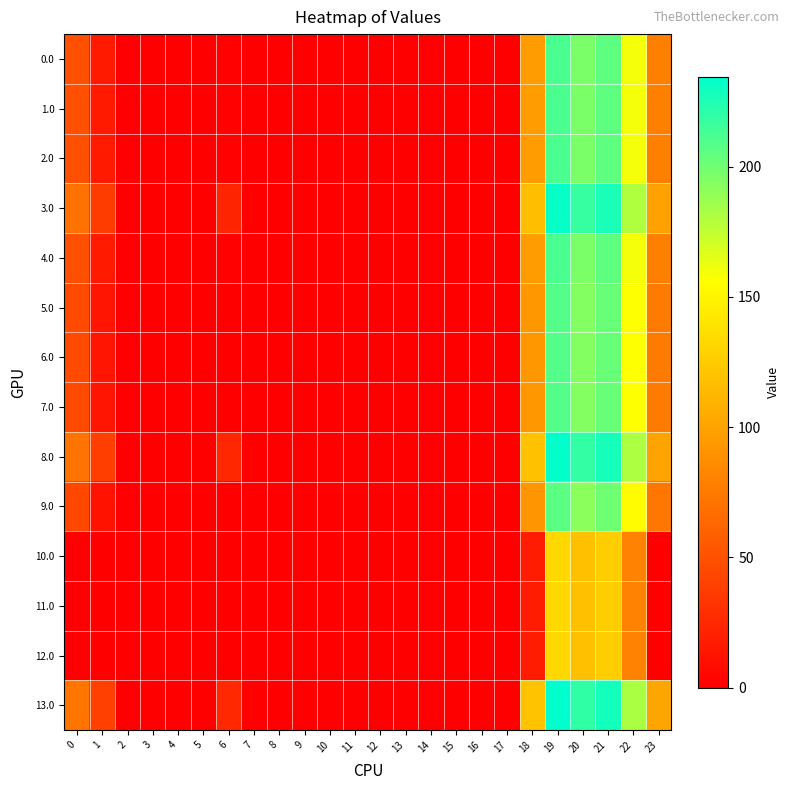

Reading left to right, transcribe all the data shown in this chart.

0.0: 0=49.0	1=16.5	2=0.0	3=0.0	4=0.0	5=0.0	6=2.0	7=0.0	8=0.0	9=0.0	10=0.0	11=0.0	12=0.0	13=0.0	14=0.0	15=0.0	16=0.0	17=0.0	18=96.6	19=211.5	20=196.9	21=205.4	22=159.3	23=78.3
1.0: 0=49.0	1=16.5	2=0.0	3=0.0	4=0.0	5=0.0	6=2.0	7=0.0	8=0.0	9=0.0	10=0.0	11=0.0	12=0.0	13=0.0	14=0.0	15=0.0	16=0.0	17=0.0	18=96.6	19=211.5	20=196.9	21=205.4	22=159.3	23=78.3
2.0: 0=49.0	1=16.5	2=0.0	3=0.0	4=0.0	5=0.0	6=2.0	7=0.0	8=0.0	9=0.0	10=0.0	11=0.0	12=0.0	13=0.0	14=0.0	15=0.0	16=0.0	17=0.0	18=96.6	19=211.5	20=196.9	21=205.4	22=159.3	23=78.3
3.0: 0=70.0	1=37.5	2=0.0	3=0.0	4=0.0	5=0.0	6=23.0	7=0.0	8=0.0	9=0.0	10=0.0	11=0.0	12=0.0	13=0.0	14=0.0	15=0.0	16=0.0	17=0.0	18=117.6	19=232.5	20=217.9	21=226.4	22=180.3	23=99.3
4.0: 0=49.0	1=16.5	2=0.0	3=0.0	4=0.0	5=0.0	6=2.0	7=0.0	8=0.0	9=0.0	10=0.0	11=0.0	12=0.0	13=0.0	14=0.0	15=0.0	16=0.0	17=0.0	18=96.6	19=211.5	20=196.9	21=205.4	22=159.3	23=78.3
5.0: 0=46.0	1=13.5	2=0.0	3=0.0	4=0.0	5=0.0	6=0.0	7=0.0	8=0.0	9=0.0	10=0.0	11=0.0	12=0.0	13=0.0	14=0.0	15=0.0	16=0.0	17=0.0	18=93.6	19=208.5	20=193.9	21=202.4	22=156.3	23=75.3
6.0: 0=46.0	1=13.5	2=0.0	3=0.0	4=0.0	5=0.0	6=0.0	7=0.0	8=0.0	9=0.0	10=0.0	11=0.0	12=0.0	13=0.0	14=0.0	15=0.0	16=0.0	17=0.0	18=93.6	19=208.5	20=193.9	21=202.4	22=156.3	23=75.3
7.0: 0=46.0	1=13.5	2=0.0	3=0.0	4=0.0	5=0.0	6=0.0	7=0.0	8=0.0	9=0.0	10=0.0	11=0.0	12=0.0	13=0.0	14=0.0	15=0.0	16=0.0	17=0.0	18=93.6	19=208.5	20=193.9	21=202.4	22=156.3	23=75.3
8.0: 0=71.0	1=38.5	2=0.0	3=0.0	4=0.0	5=0.0	6=24.0	7=0.0	8=0.0	9=0.0	10=0.0	11=0.0	12=0.0	13=0.0	14=0.0	15=0.0	16=0.0	17=0.0	18=118.6	19=233.5	20=218.9	21=227.4	22=181.3	23=100.3
9.0: 0=44.0	1=11.5	2=0.0	3=0.0	4=0.0	5=0.0	6=0.0	7=0.0	8=0.0	9=0.0	10=0.0	11=0.0	12=0.0	13=0.0	14=0.0	15=0.0	16=0.0	17=0.0	18=91.6	19=206.5	20=191.9	21=200.4	22=154.3	23=73.3
10.0: 0=0.0	1=0.0	2=0.0	3=0.0	4=0.0	5=0.0	6=0.0	7=0.0	8=0.0	9=0.0	10=0.0	11=0.0	12=0.0	13=0.0	14=0.0	15=0.0	16=0.0	17=0.0	18=17.6	19=132.5	20=117.9	21=126.4	22=80.3	23=0.0
11.0: 0=0.0	1=0.0	2=0.0	3=0.0	4=0.0	5=0.0	6=0.0	7=0.0	8=0.0	9=0.0	10=0.0	11=0.0	12=0.0	13=0.0	14=0.0	15=0.0	16=0.0	17=0.0	18=17.6	19=132.5	20=117.9	21=126.4	22=80.3	23=0.0
12.0: 0=0.0	1=0.0	2=0.0	3=0.0	4=0.0	5=0.0	6=0.0	7=0.0	8=0.0	9=0.0	10=0.0	11=0.0	12=0.0	13=0.0	14=0.0	15=0.0	16=0.0	17=0.0	18=17.6	19=132.5	20=117.9	21=126.4	22=80.3	23=0.0
13.0: 0=72.0	1=39.5	2=0.3	3=0.0	4=0.0	5=0.8	6=25.0	7=0.0	8=0.0	9=0.0	10=0.0	11=0.0	12=0.0	13=0.0	14=0.0	15=0.0	16=0.0	17=0.0	18=119.6	19=234.5	20=219.9	21=228.4	22=182.3	23=101.3